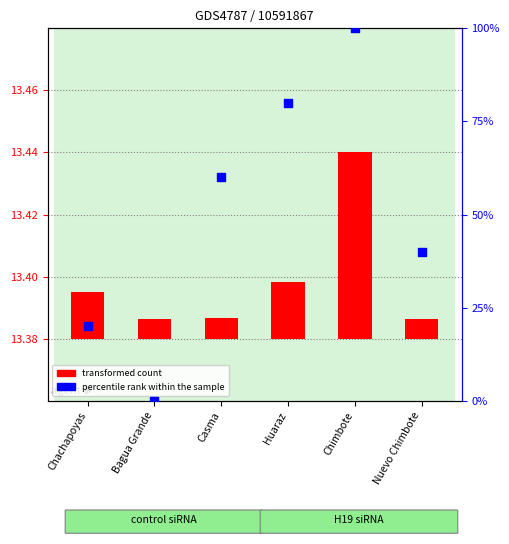

Which series has the largest total across all categories?

percentile rank within the sample